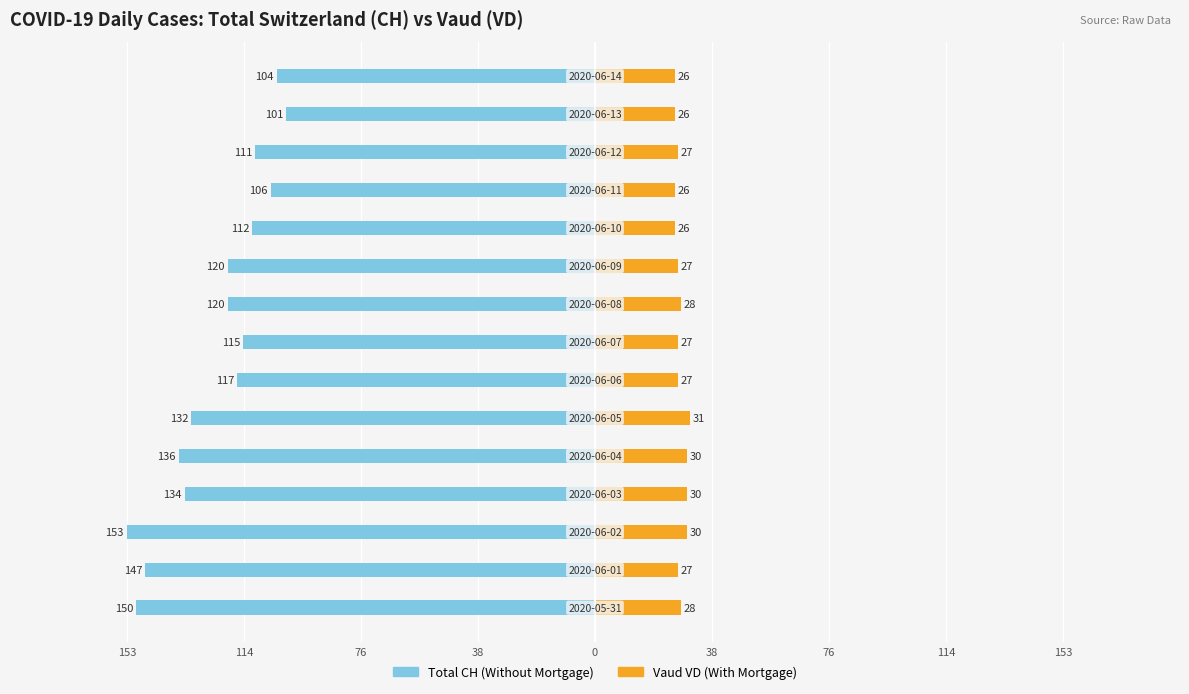

Are the bars grouped side by side (vs. stacked)?

Yes